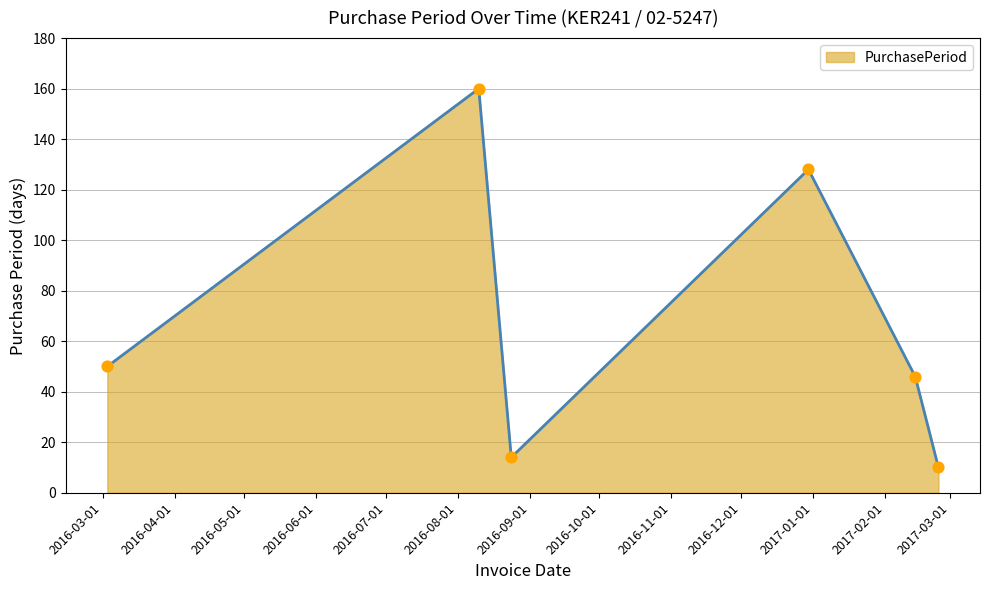

What is the maximum value shown in the chart?

160